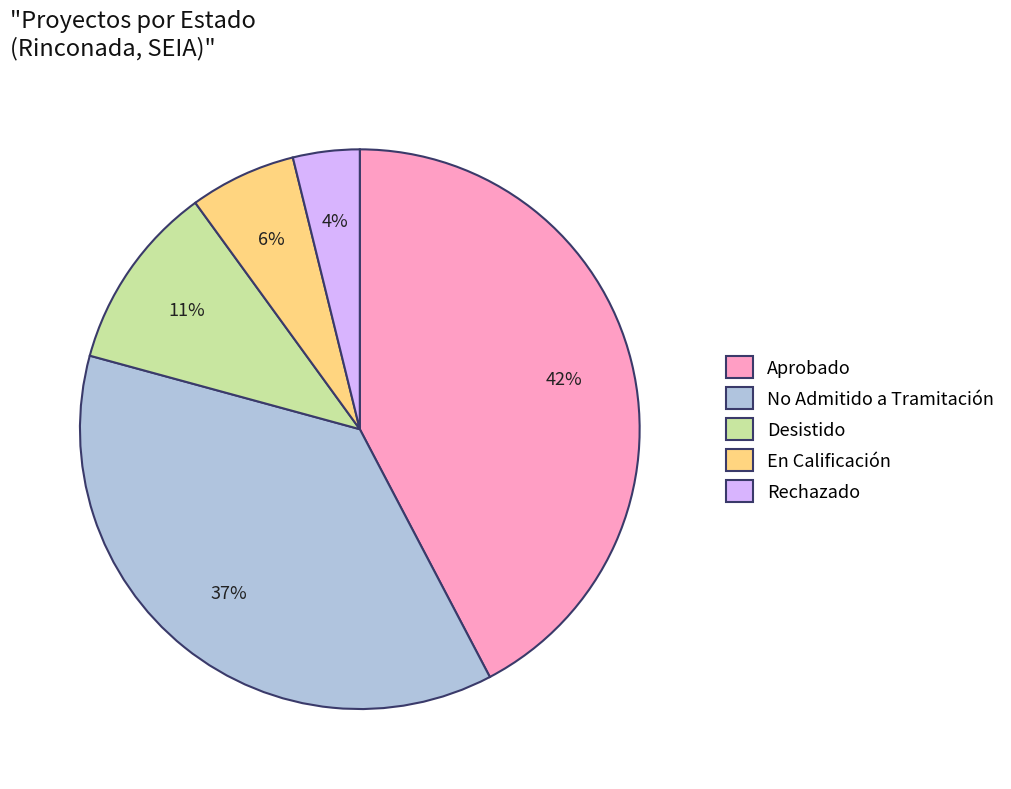

Is there a majority slice in this chart?

No